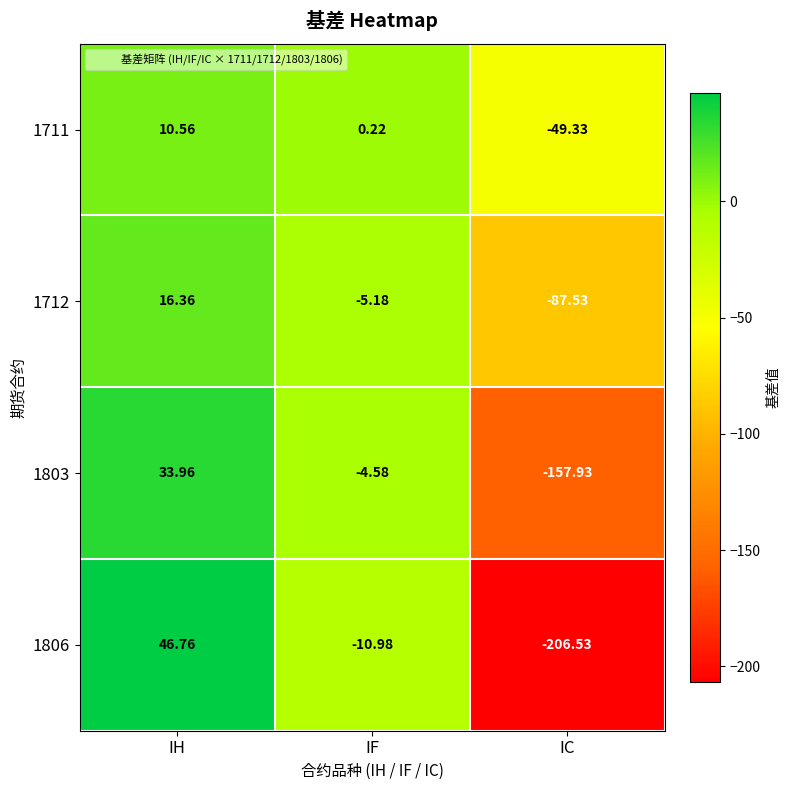

Where does the 1712 series first go above -5?

IH